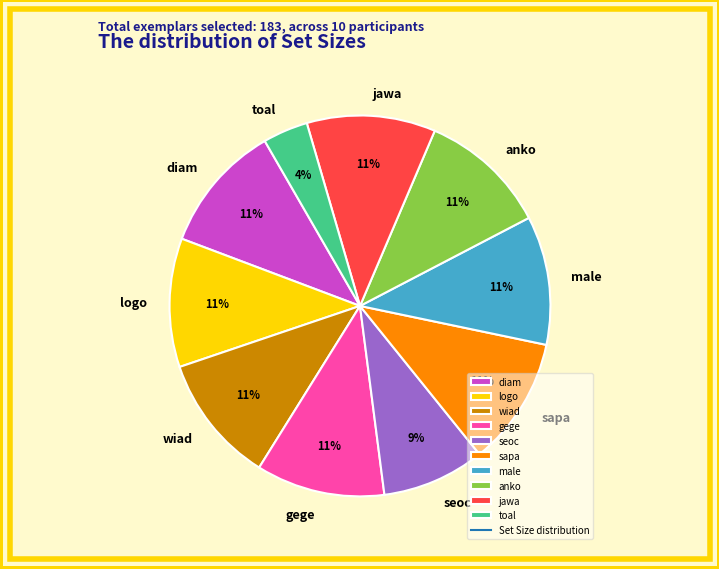

What is the ratio of the value at seoc to the value at wiad?

0.8